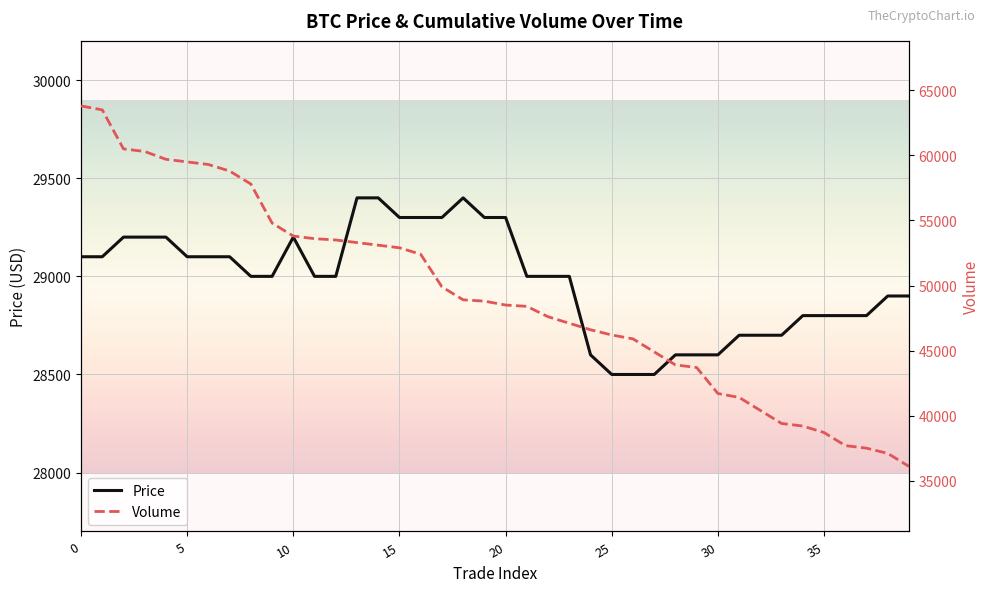

Between 2 and 22, which series saw the biggest shift?

Volume